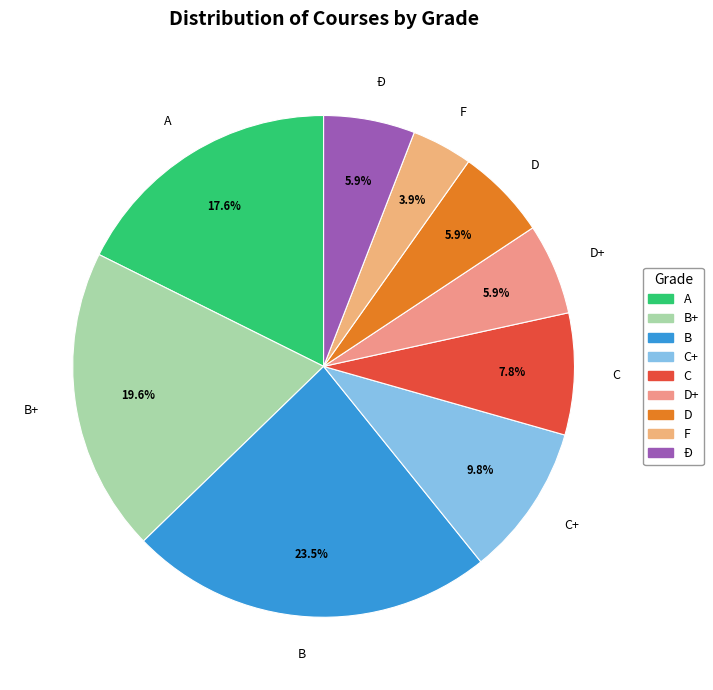

The B+ slice represents 20% of the pie. True or false?

True